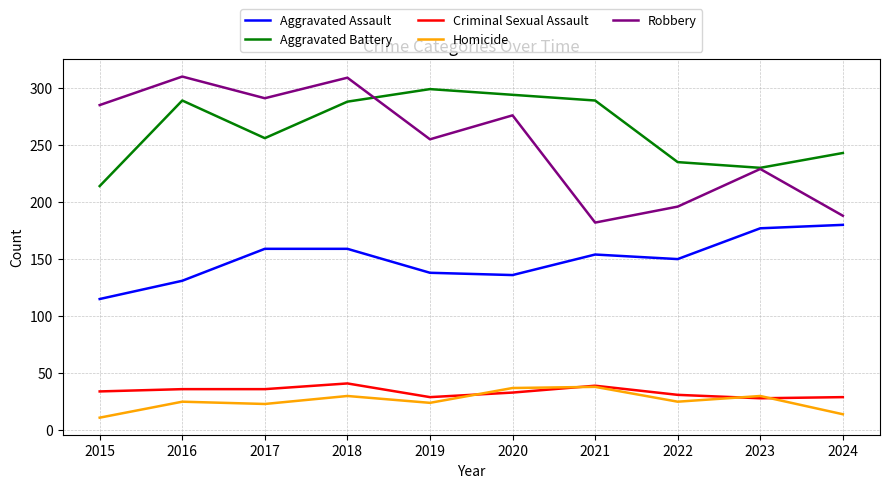

True or false: Robbery has more than 2 points higher than both neighbors.

True